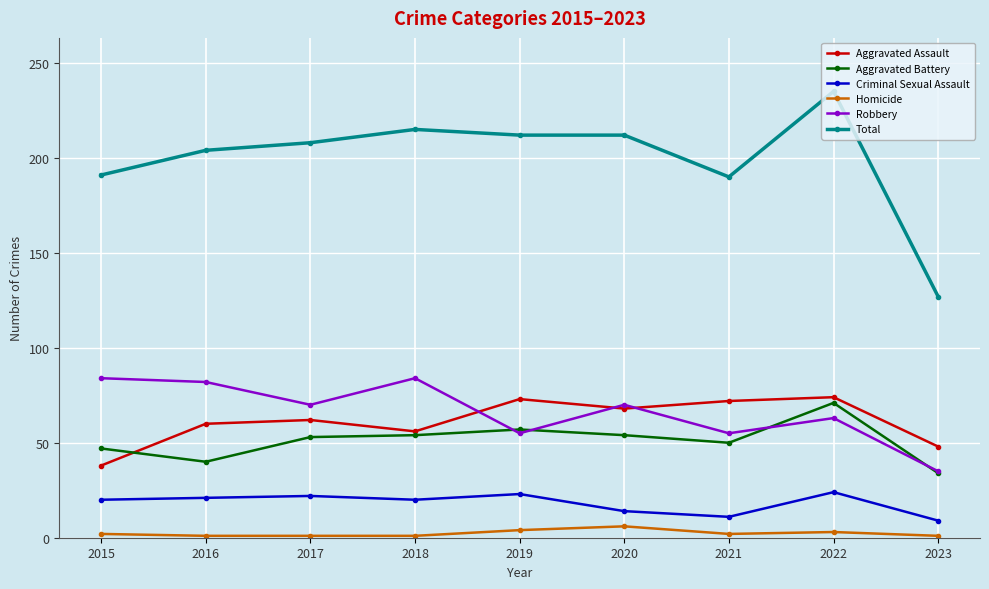

What is the difference between the highest and lowest values at 2023?

126